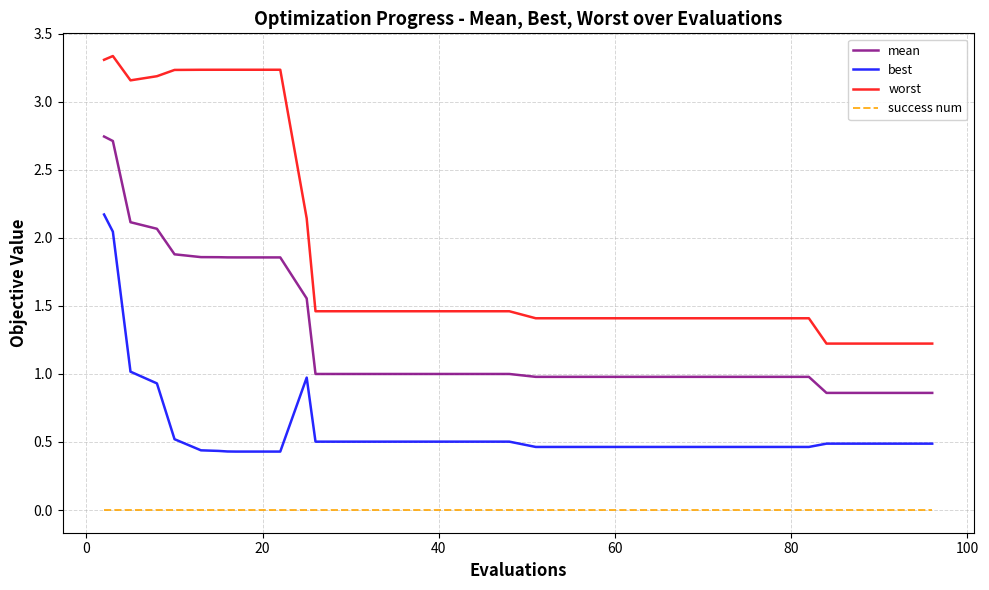

Rank the series by their average value, from highest to lowest.

worst, mean, best, success num